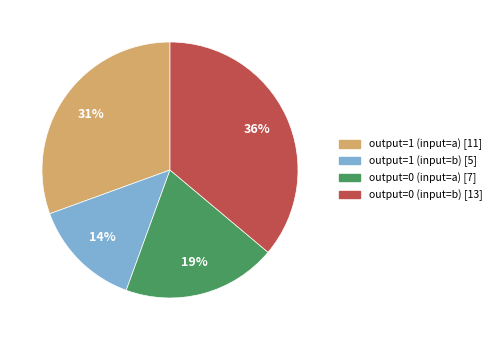

To the nearest percent, what is the combined percentage of output=1 (input=b) and output=0 (input=b)?

50%